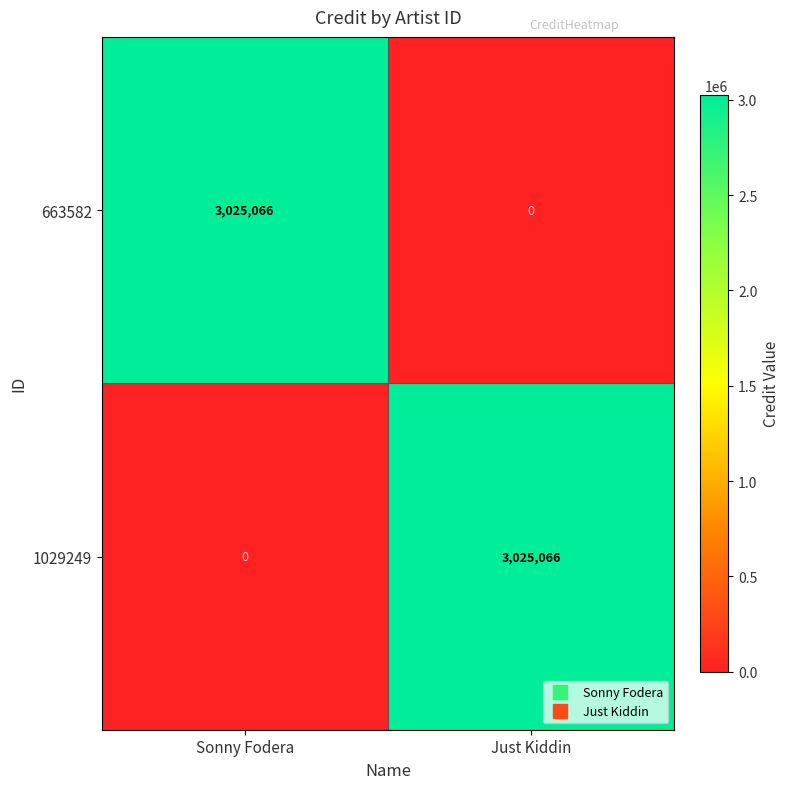

How many series are shown in this chart?

2